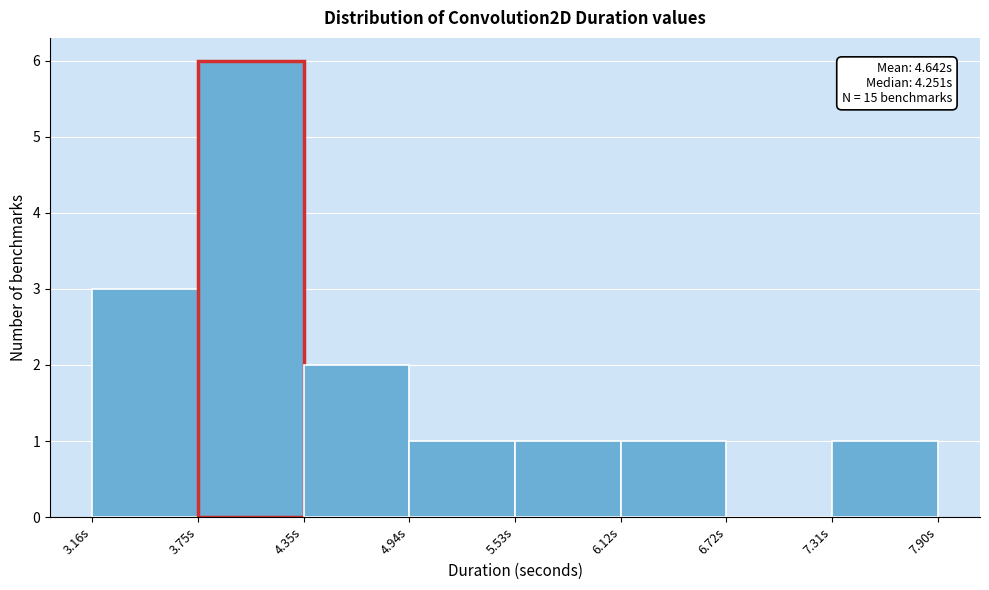

Over which range of the x-axis is the bar tallest?

3.8 to 4.3